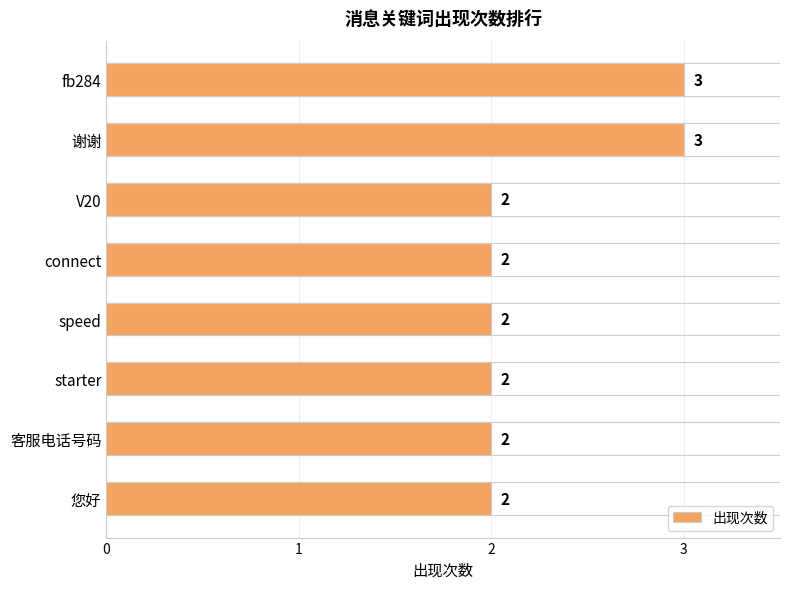

Reading bottom to top, what are all the values shown in this chart?

2	2	2	2	2	2	3	3